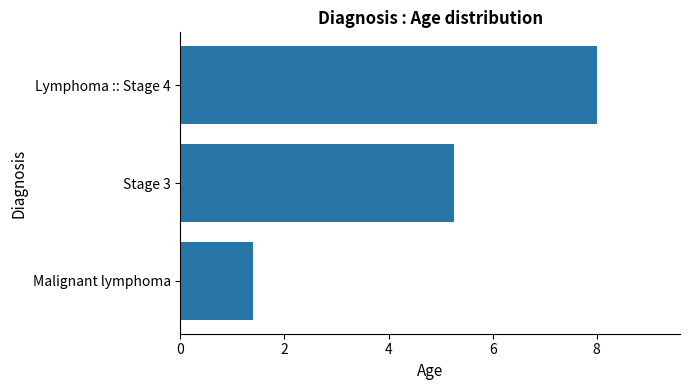

What is the sum of all values?

14.7